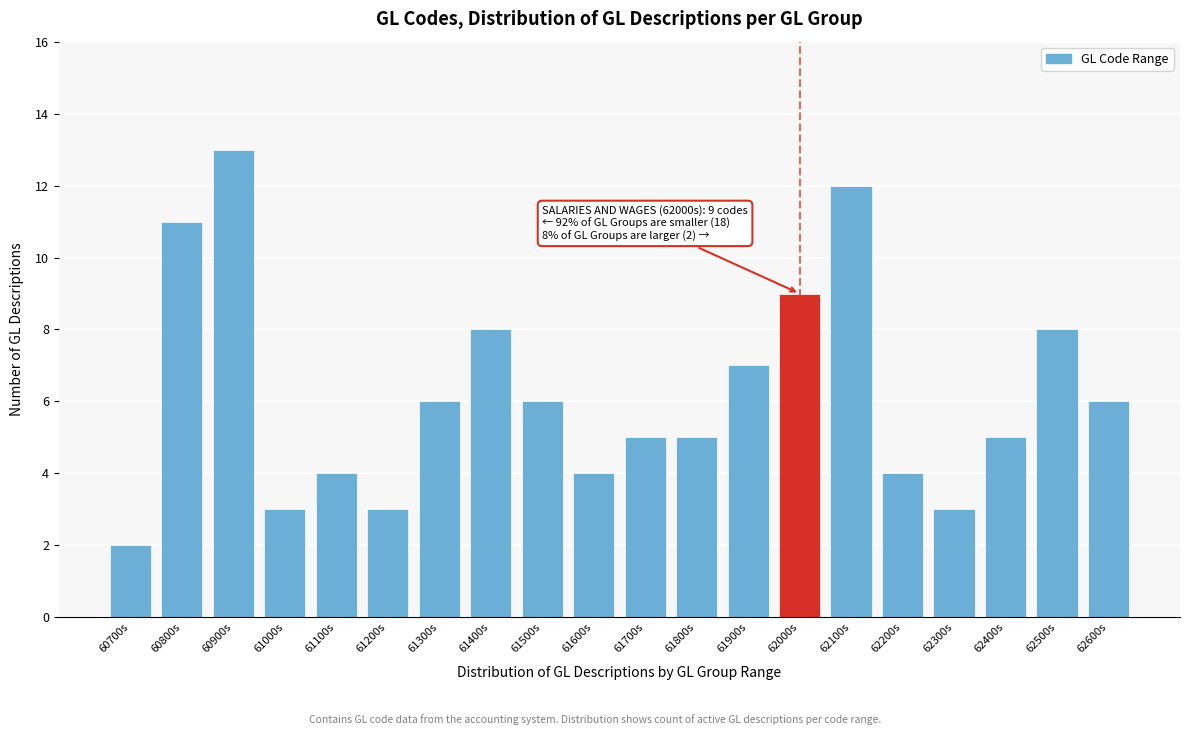

Reading right to left, extract all data points from this chart.

62600s=6	62500s=8	62400s=5	62300s=3	62200s=4	62100s=12	62000s=9	61900s=7	61800s=5	61700s=5	61600s=4	61500s=6	61400s=8	61300s=6	61200s=3	61100s=4	61000s=3	60900s=13	60800s=11	60700s=2